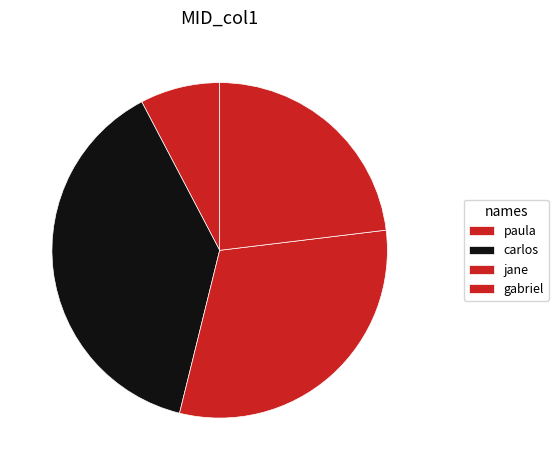

How many slices are in this pie chart?

4